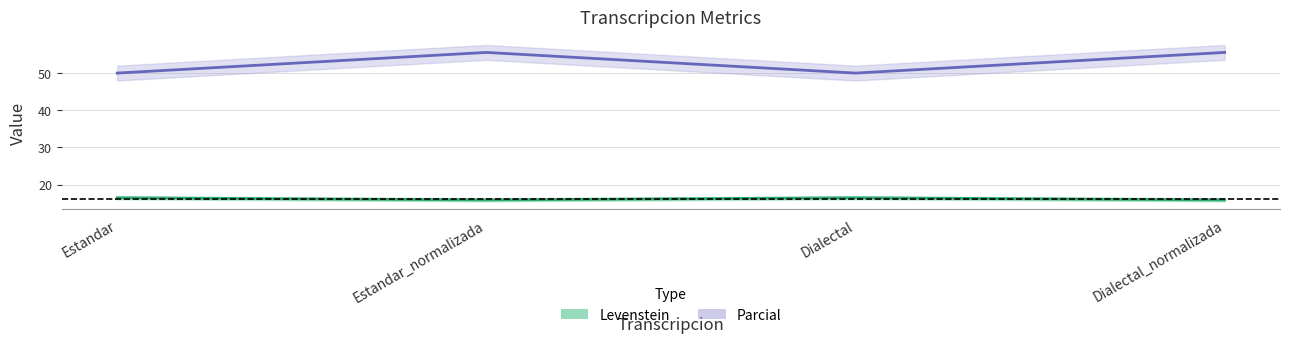

What is the difference between the maximum and second lowest values in the Parcial series?

5.6